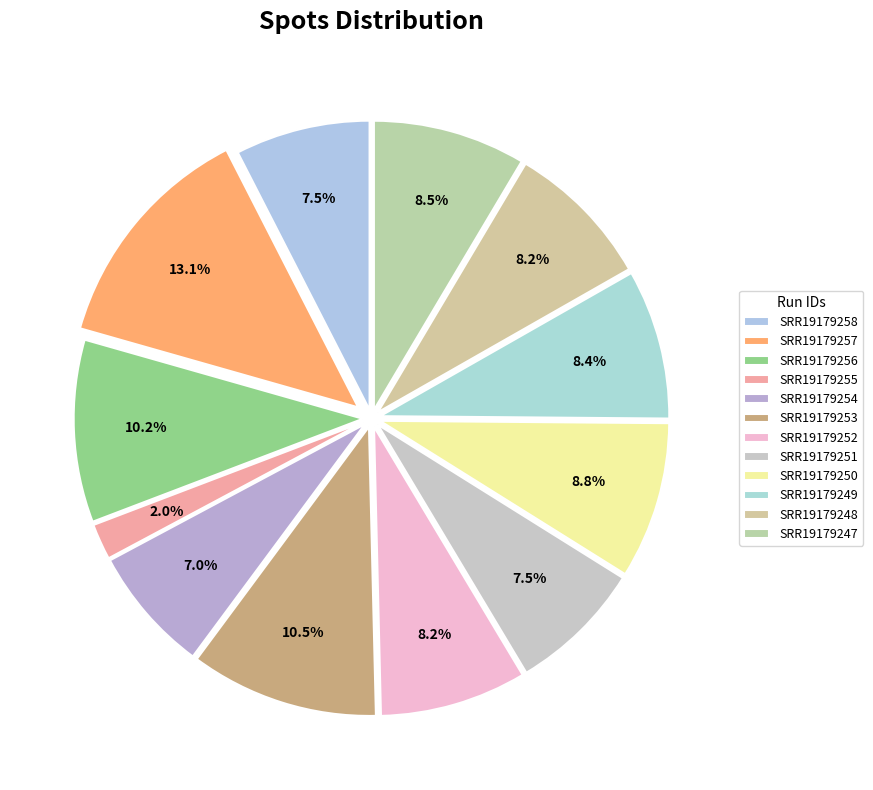

To the nearest percent, what is the combined percentage of SRR19179249 and SRR19179250?

17%